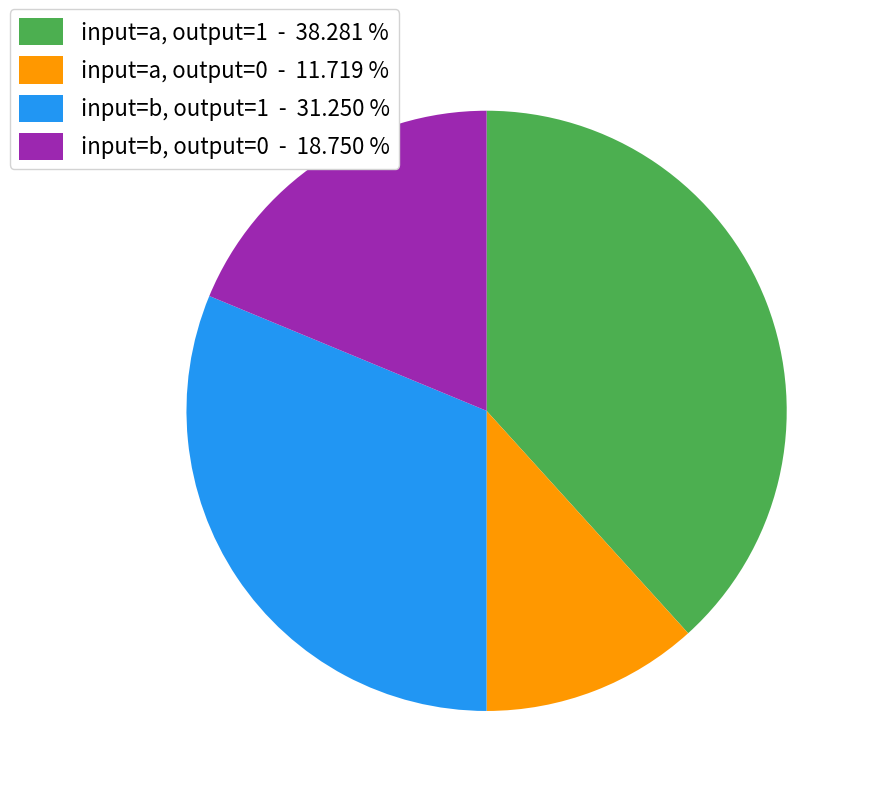

Which has a higher value, input=a, output=1 - 38.281 % or input=b, output=1 - 31.250 %?

input=a, output=1 - 38.281 %